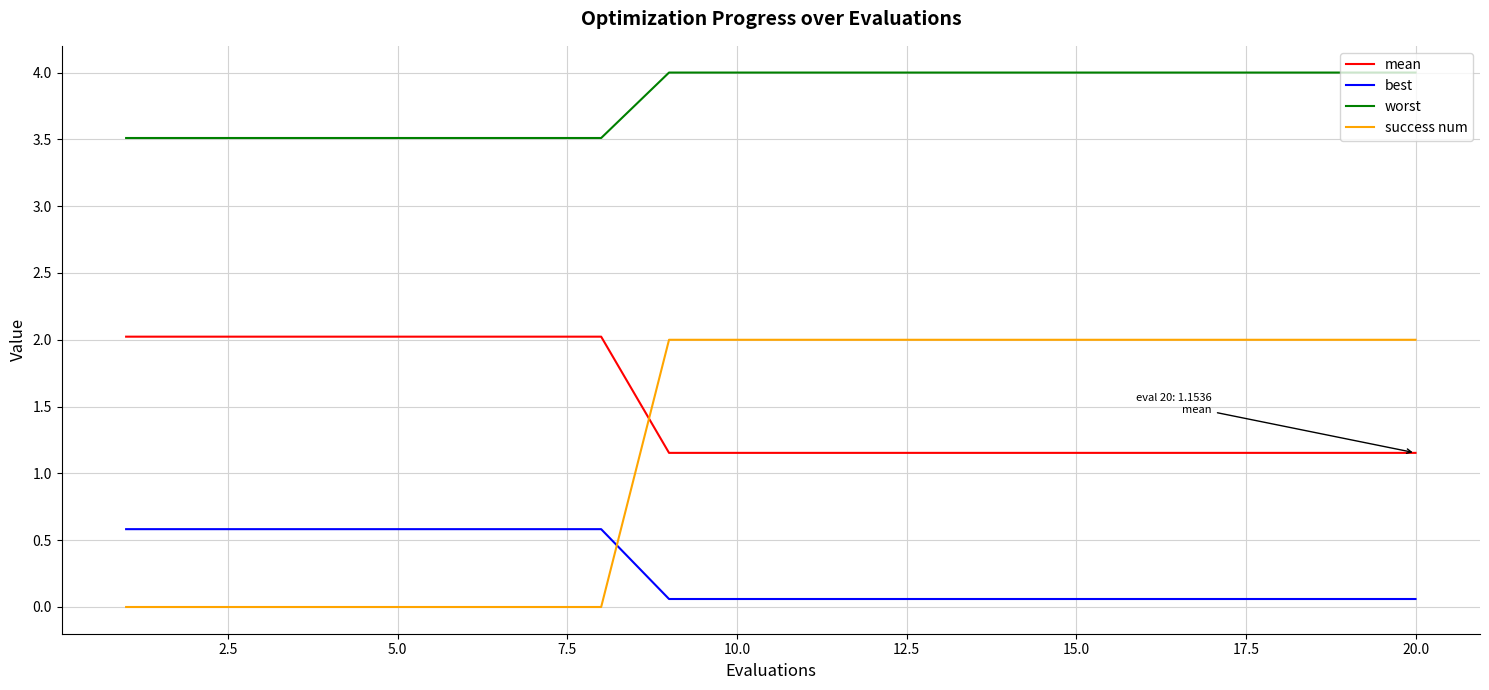

What are all the series names shown in the legend?

mean, best, worst, success num